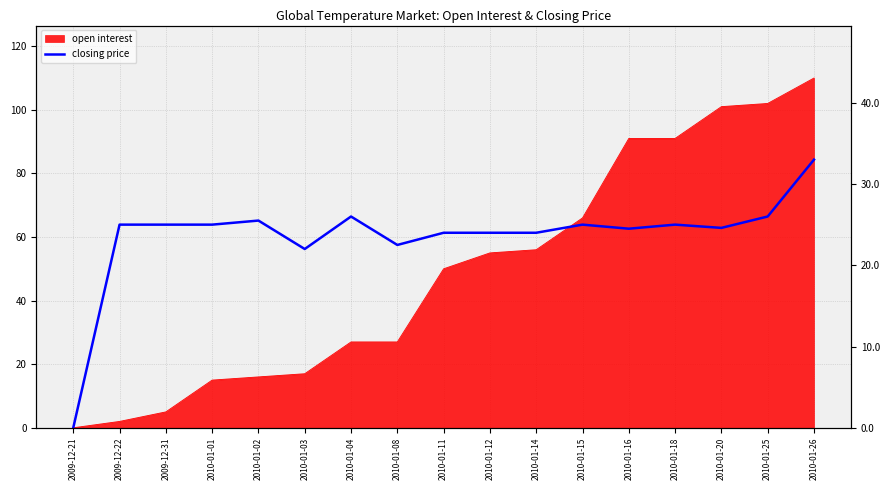

Does the chart display data point markers on the line(s)?

No